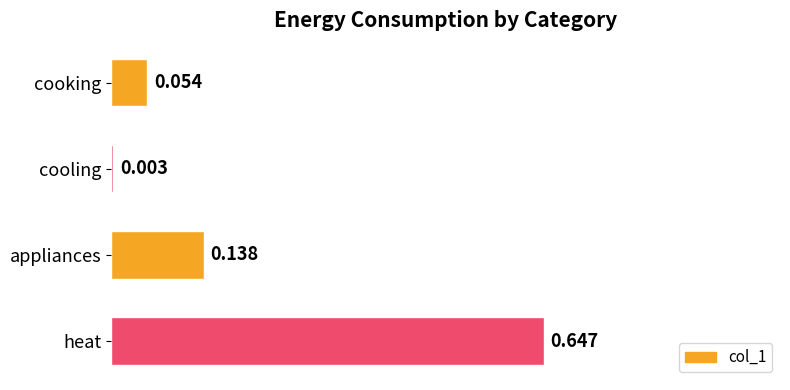

At which category does the chart reach its peak across all series?

heat